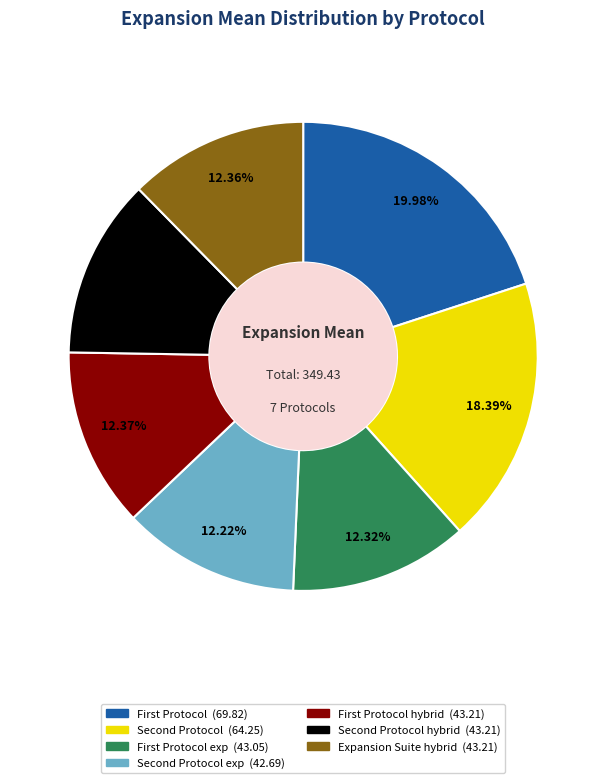

Does any single category account for the majority?

No